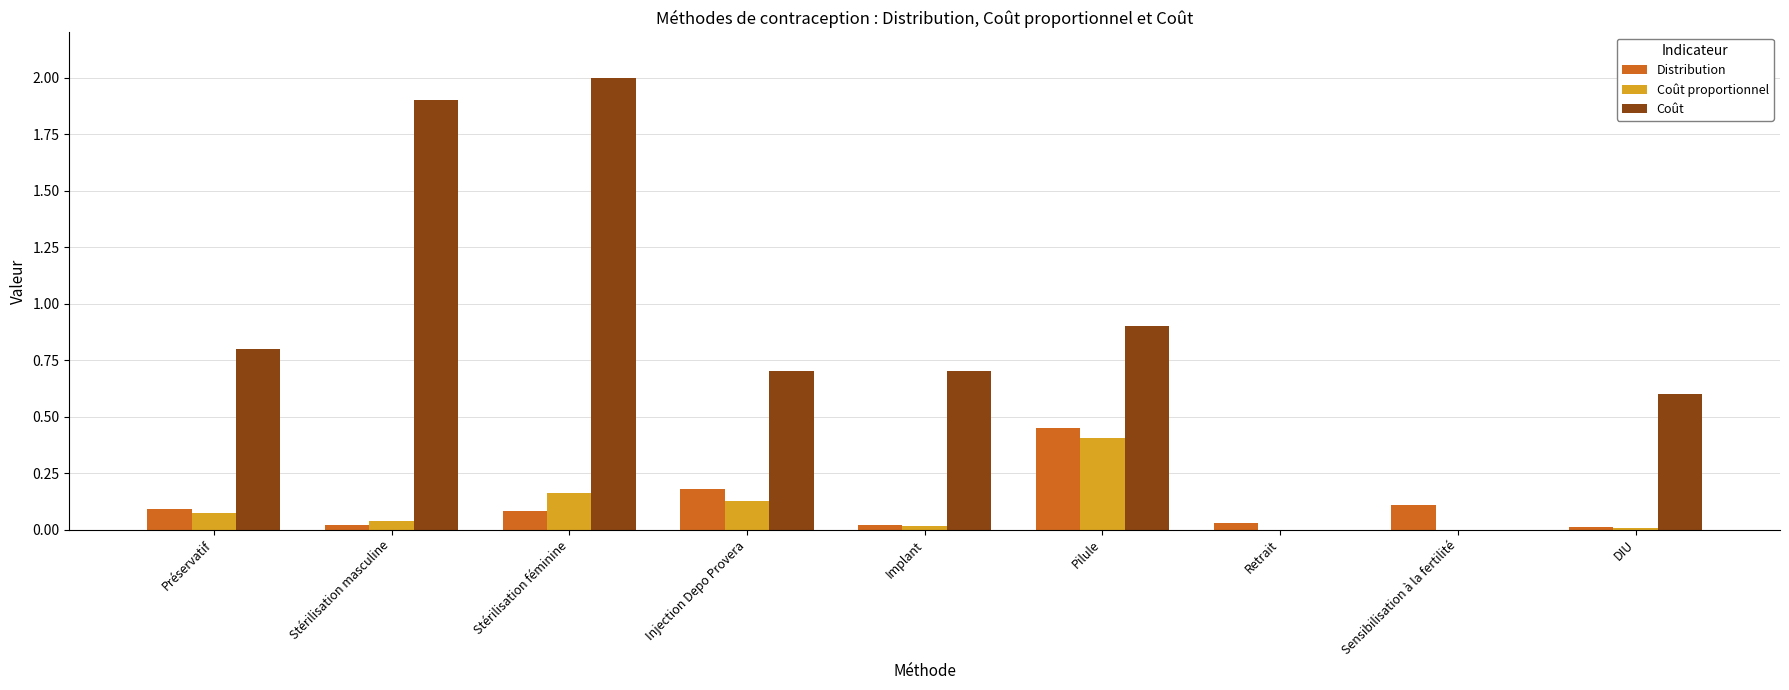

True or false: Coût has a value of 1.9 at Stérilisation masculine.

True